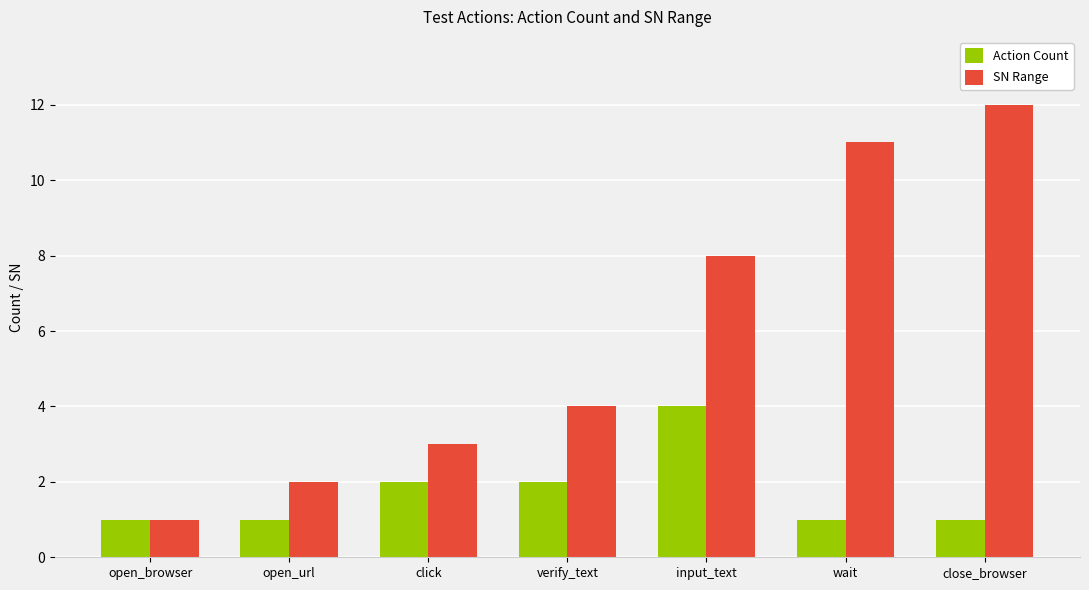

What is the approximate value of SN Range at input_text?

8